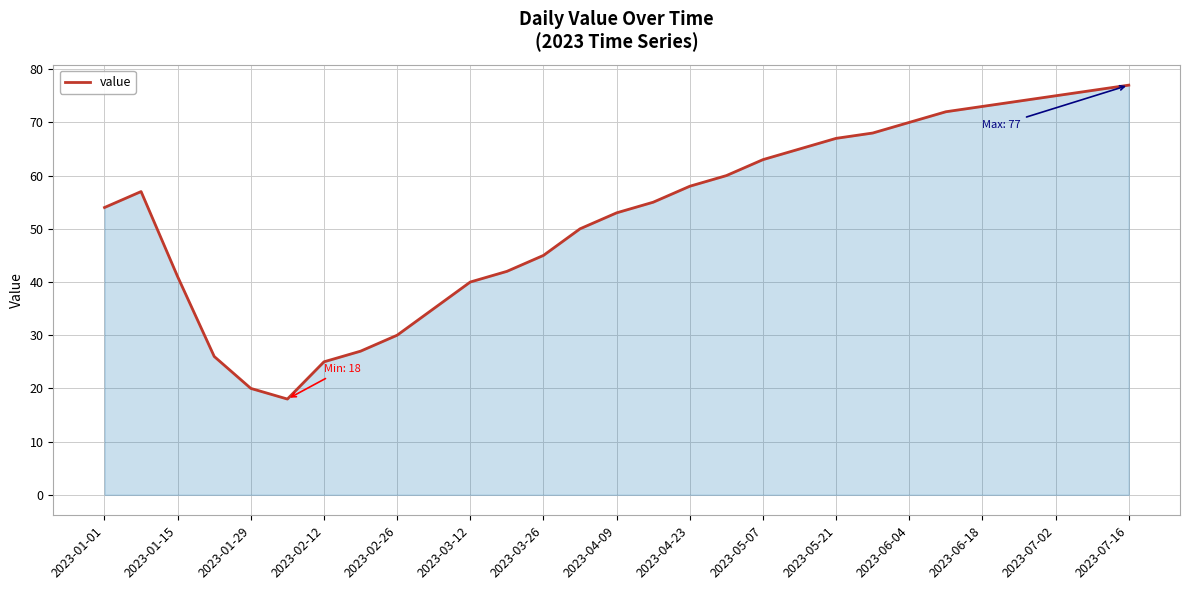

What is the difference between the maximum and minimum values?

59